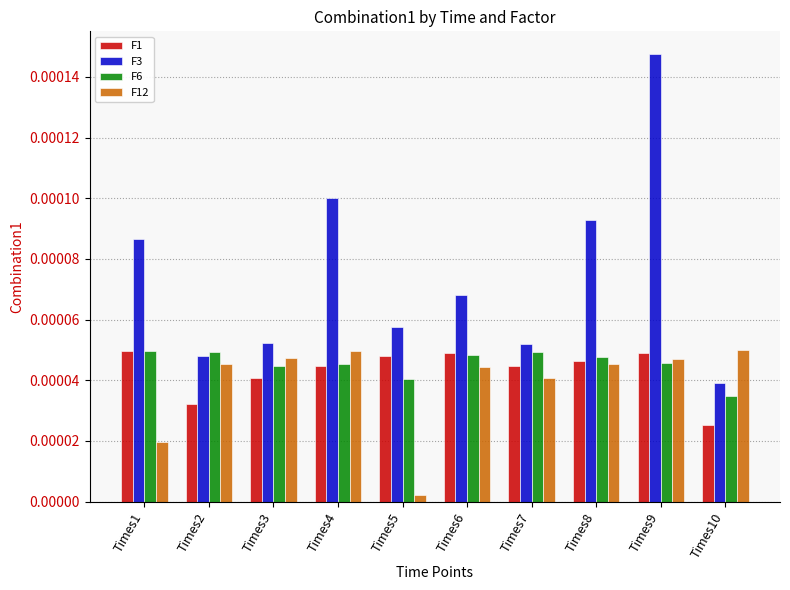

Which series changed the most between Times2 and Times10?

F6